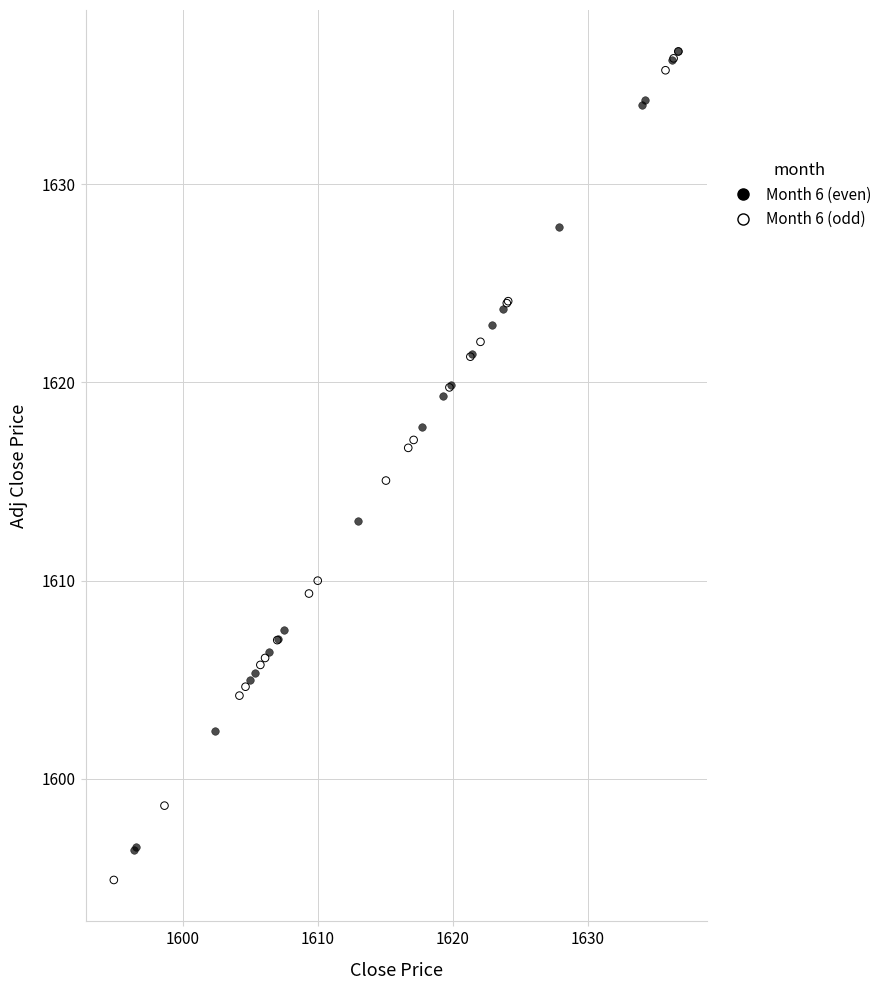

Which series reaches the minimum Y coordinate?

Month 6 (odd)